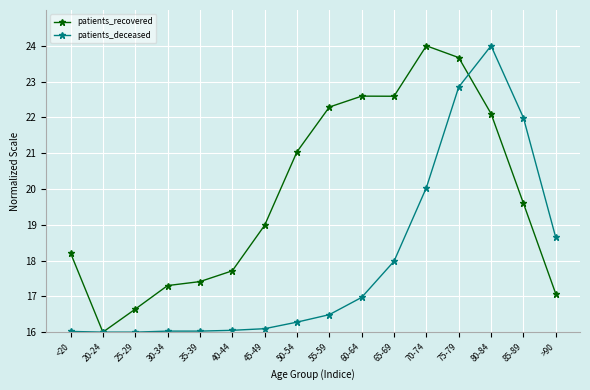

At which category does patients_recovered reach its first local valley?

20-24